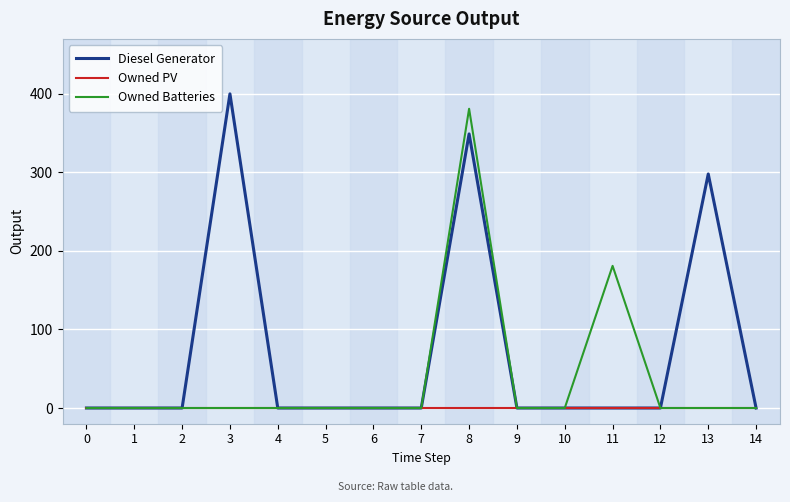

Reading left to right, transcribe all the data shown in this chart.

Diesel Generator: 0	0	0	400	0	0	0	0	349	0	0	0	0	298	0
Owned PV: 0	0	0	0	0	0	0	0	0	0	0	0	0	0	0
Owned Batteries: 0	0	0	0	0	0	0	0	381	0	0	181	0	0	0